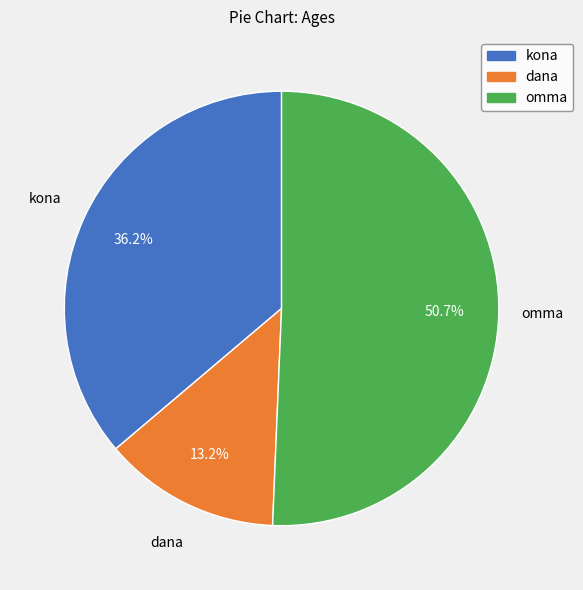

How many slices are in this pie chart?

3